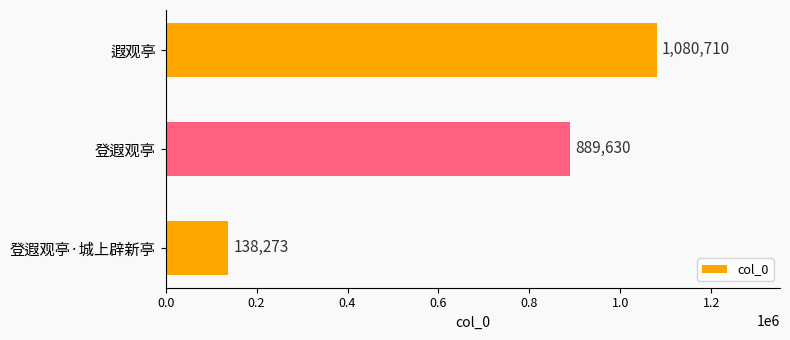

What is the approximate value at 登遐观亭·城上辟新亭, to the nearest 50?

138250